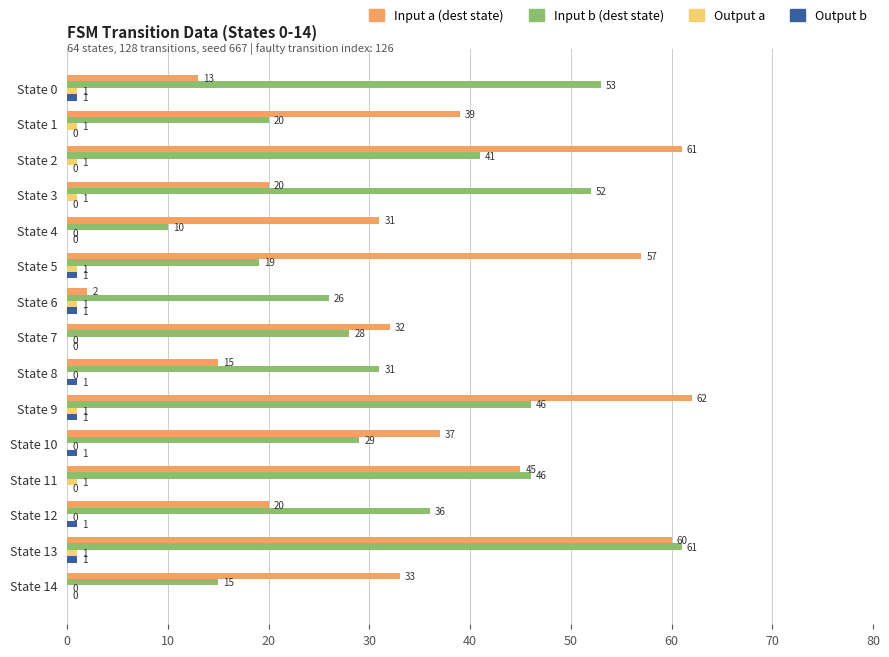

What is the total value across all series at State 12?

57